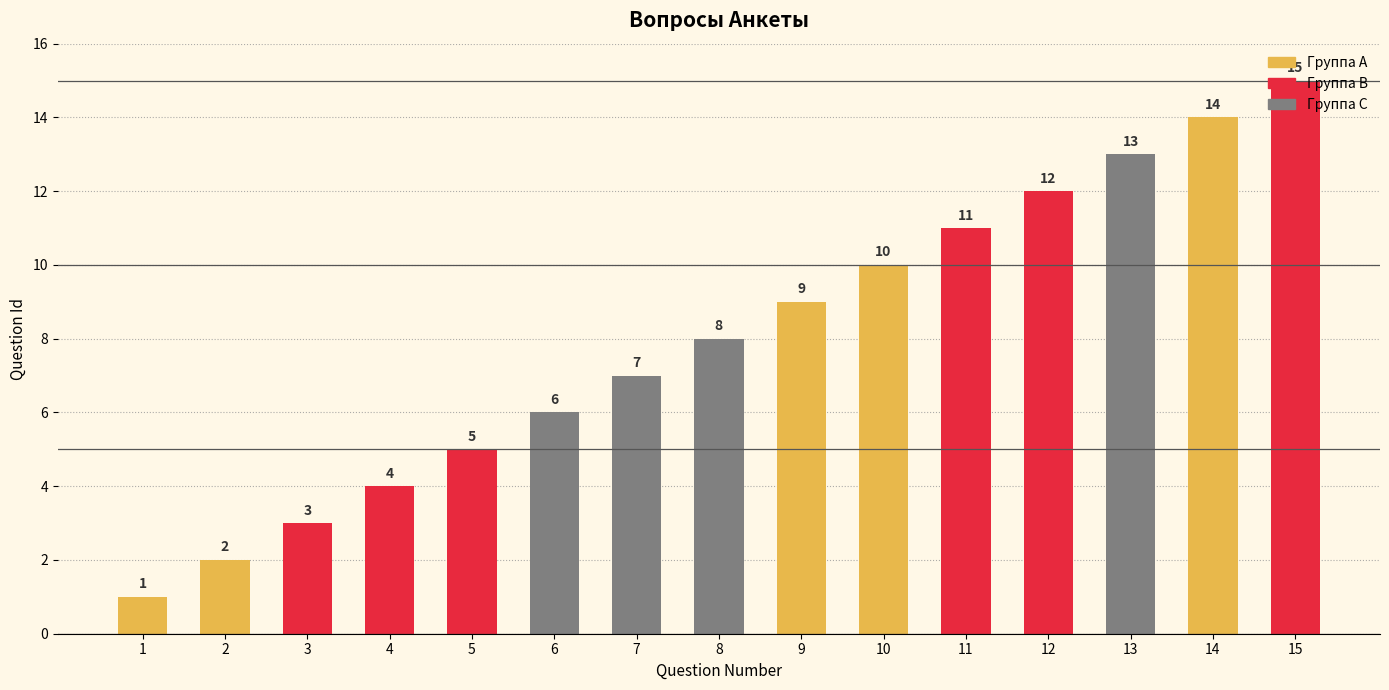

Reading right to left, what are all the values shown in this chart?

15	14	13	12	11	10	9	8	7	6	5	4	3	2	1